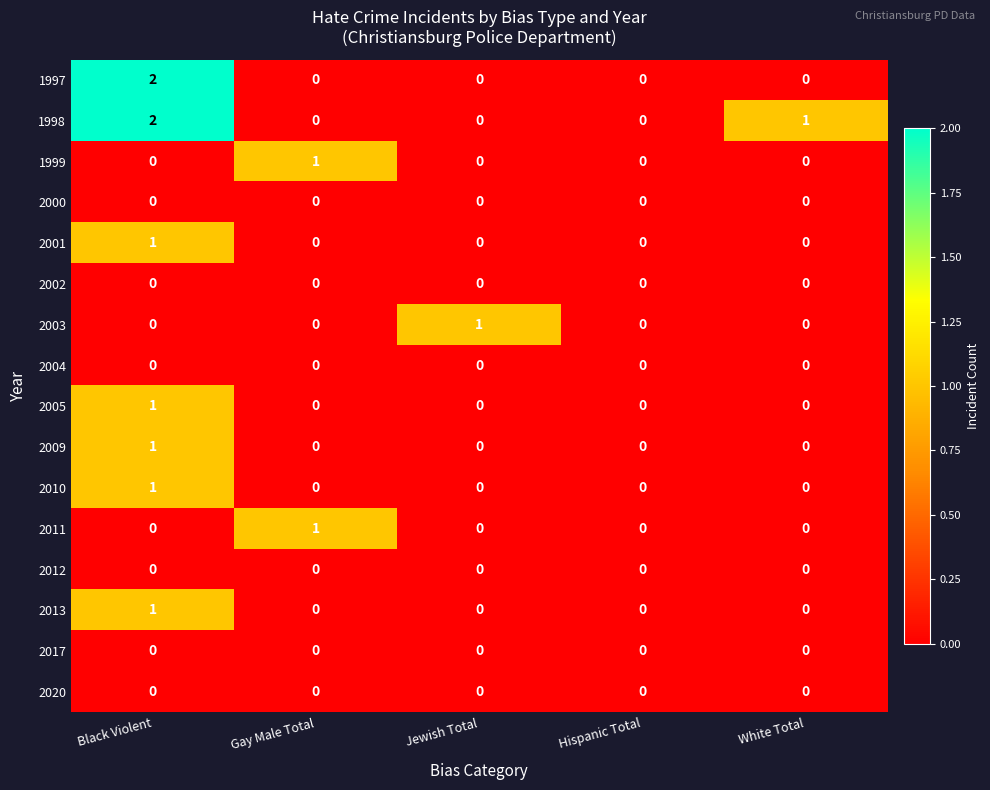

How many positive values does the 1998 series have?

2